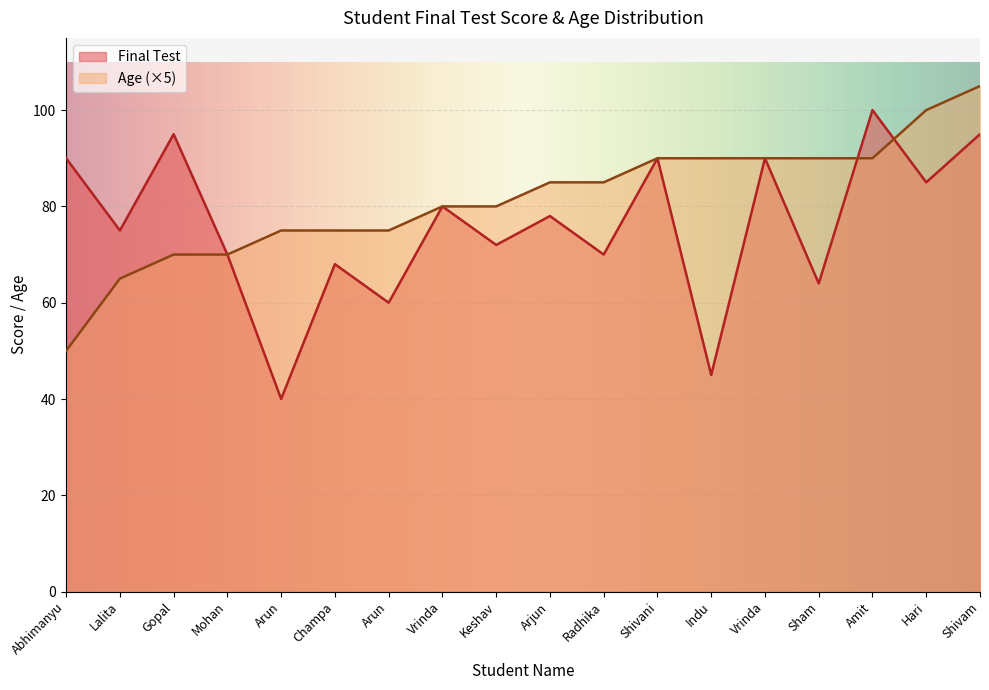

Reading left to right, list all the values displayed in this chart.

Final Test: Abhimanyu=90	Mohan=70	Vrinda=80	Arun=40	Shivani=90	Shivam=95	Arun=60	Amit=100	Radhika=70	Vrinda=90	Arjun=78	Champa=68	Indu=45	Gopal=95	Hari=85	Lalita=75	Keshav=72	Sham=64
Age: Abhimanyu=10	Mohan=14	Vrinda=16	Arun=15	Shivani=18	Shivam=21	Arun=15	Amit=18	Radhika=17	Vrinda=18	Arjun=17	Champa=15	Indu=18	Gopal=14	Hari=20	Lalita=13	Keshav=16	Sham=18